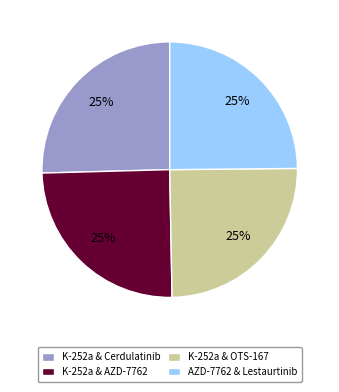

True or false: K-252a & OTS-167 accounts for 25% of the total.

True